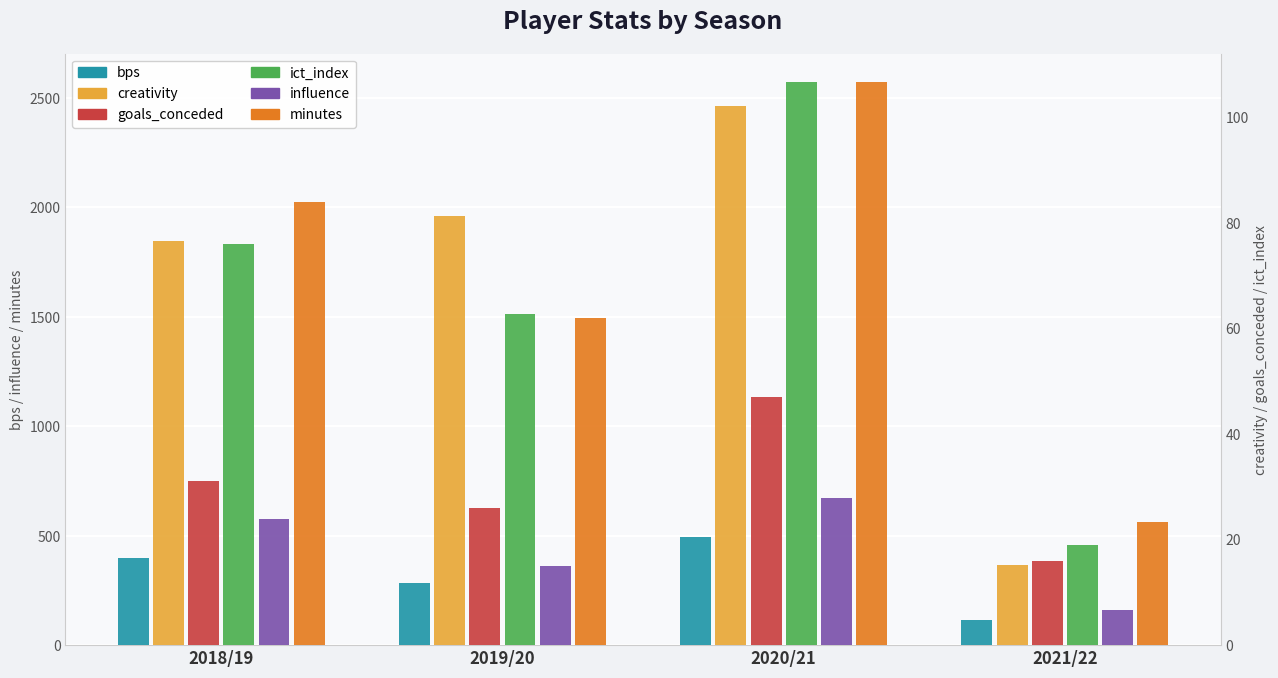

How many values in the minutes series are below 2027?

2